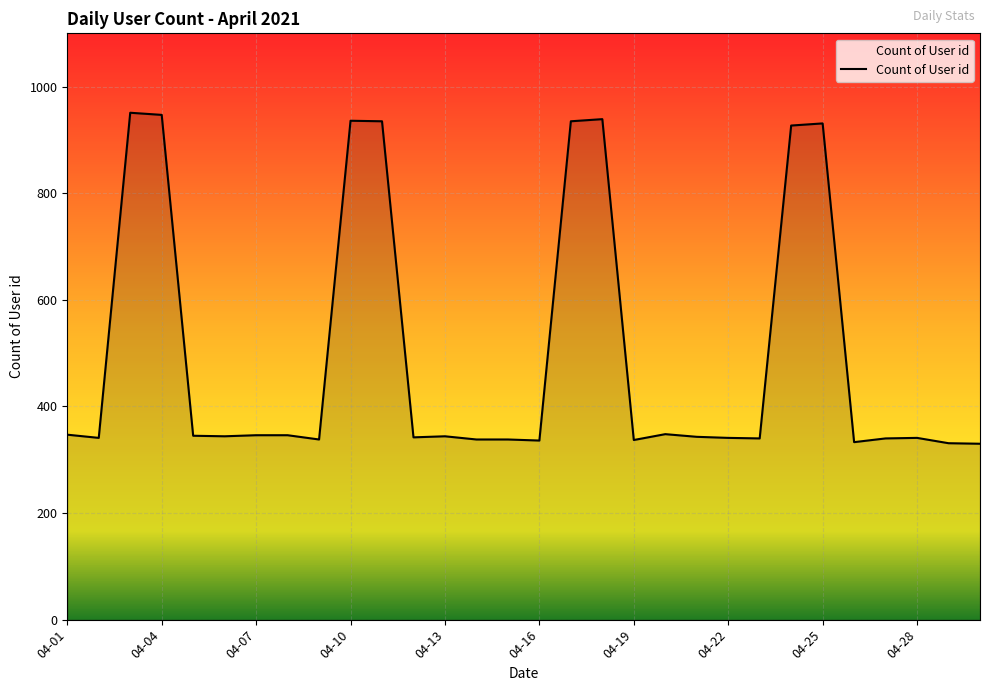

What is the maximum value shown in the chart?

951